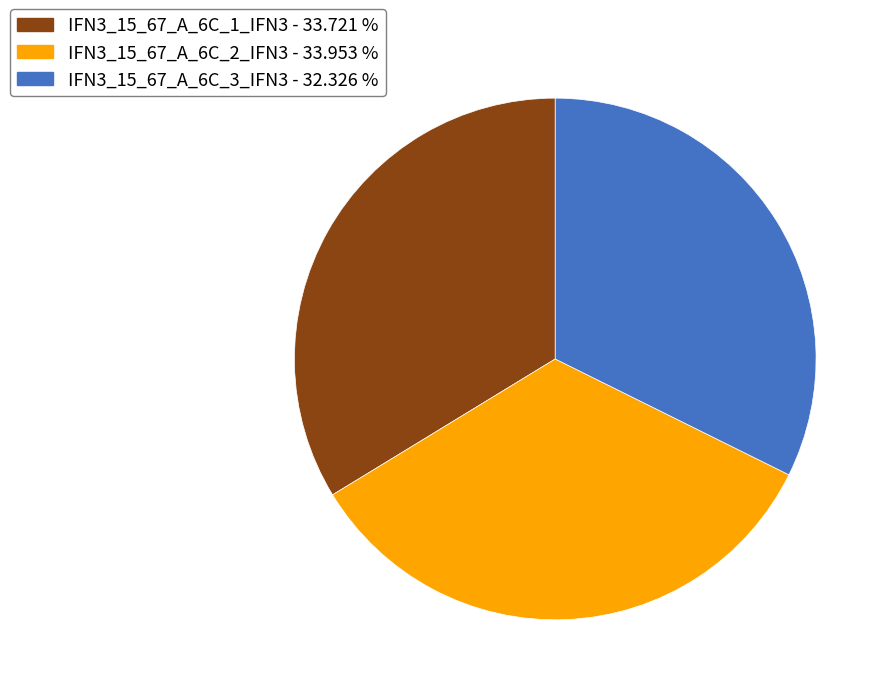

Between IFN3_15_67_A_6C_1_IFN3 and IFN3_15_67_A_6C_3_IFN3, which is larger?

IFN3_15_67_A_6C_1_IFN3